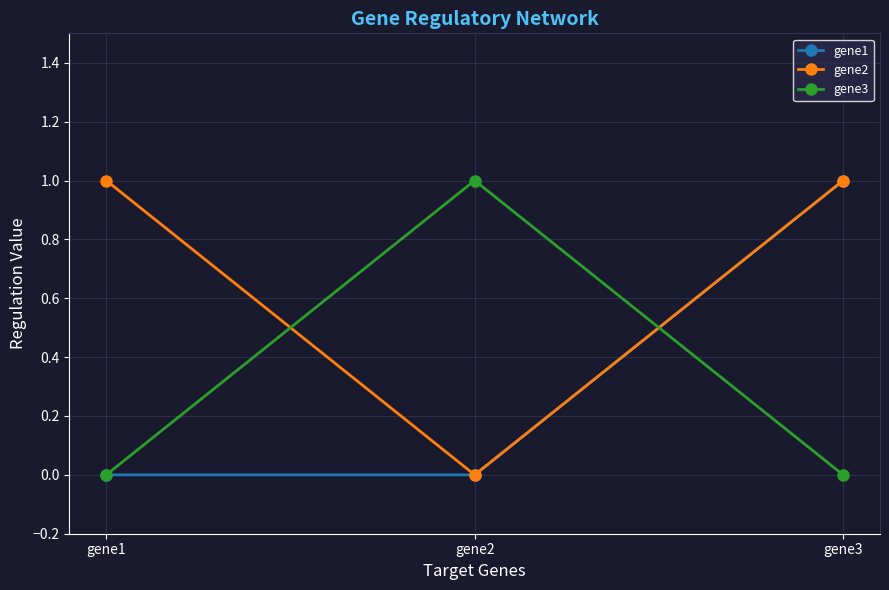

What is the total value across all series at gene1?

1